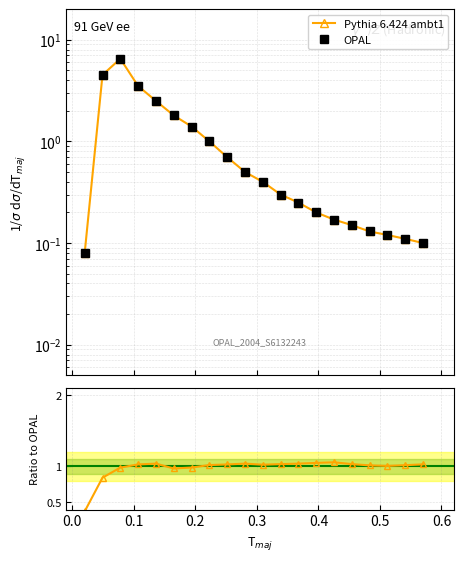

Is it true that Ratio to OPAL equals 1.7 at 0.6?

False